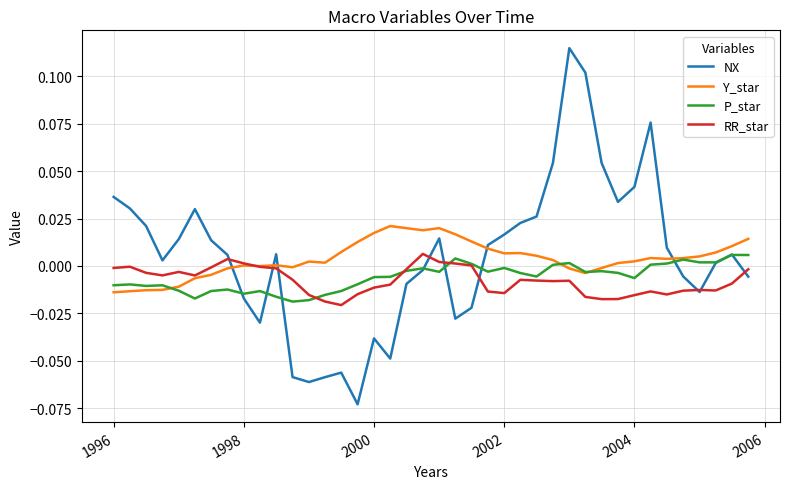

In P_star, how many points are lower than both neighbors (excluding endpoints)?

10